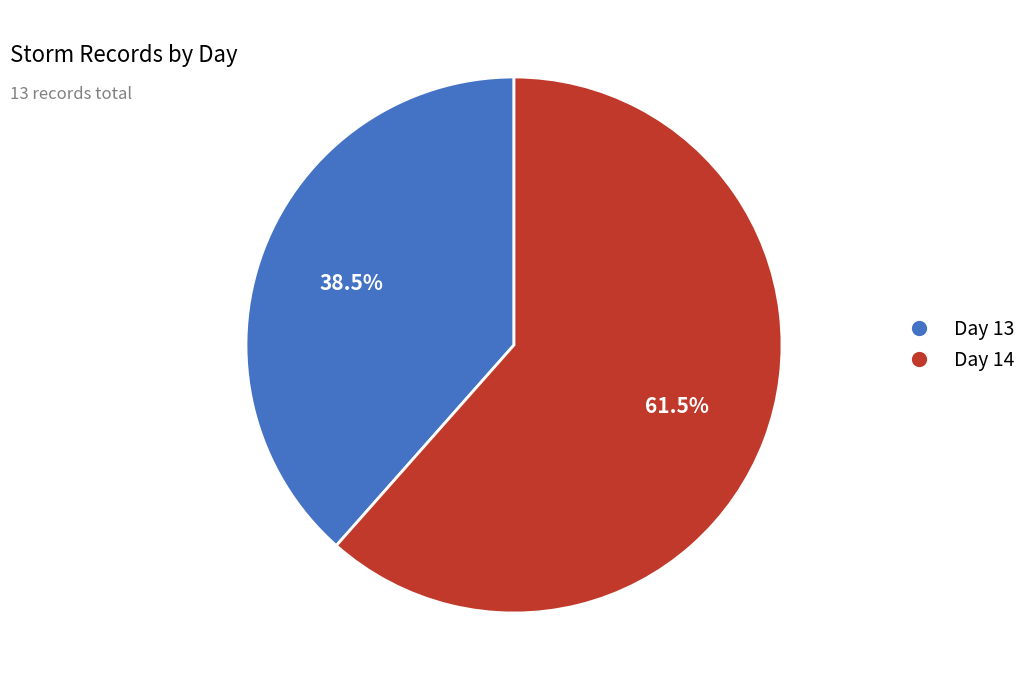

How many segments does this pie chart have?

2